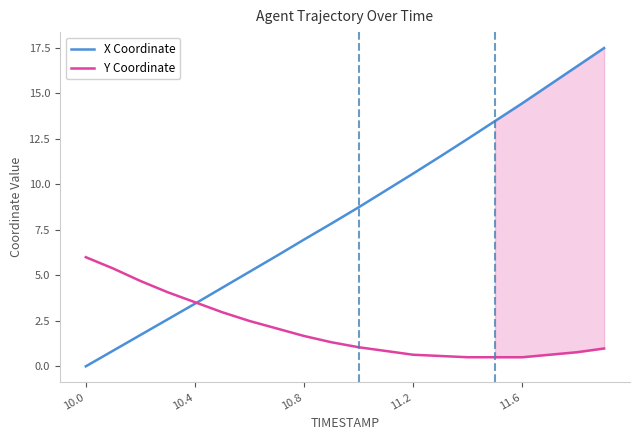

True or false: X Coordinate and Y Coordinate intersect in this chart.

True